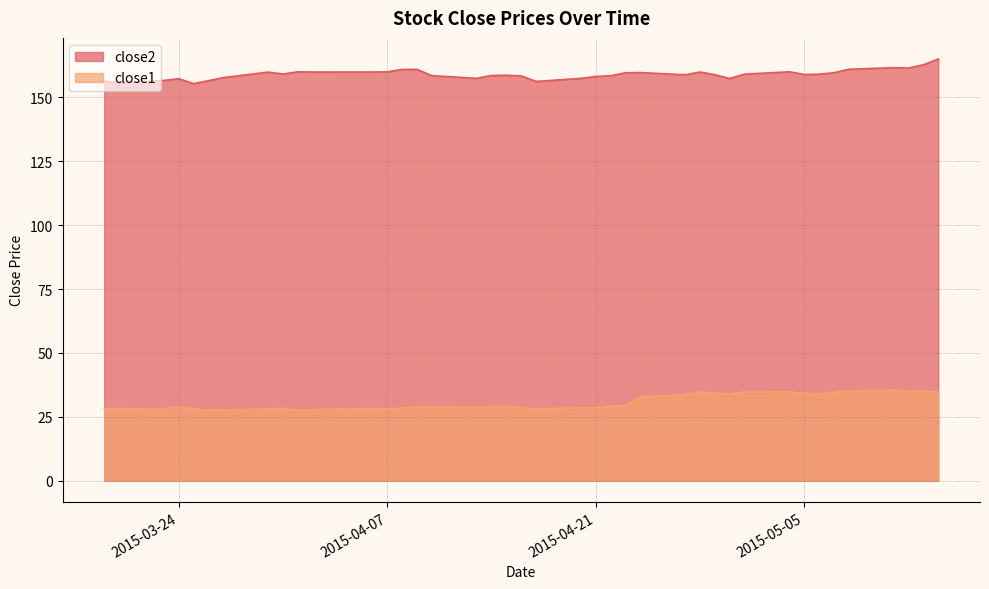

True or false: close1 and close2 intersect in this chart.

False